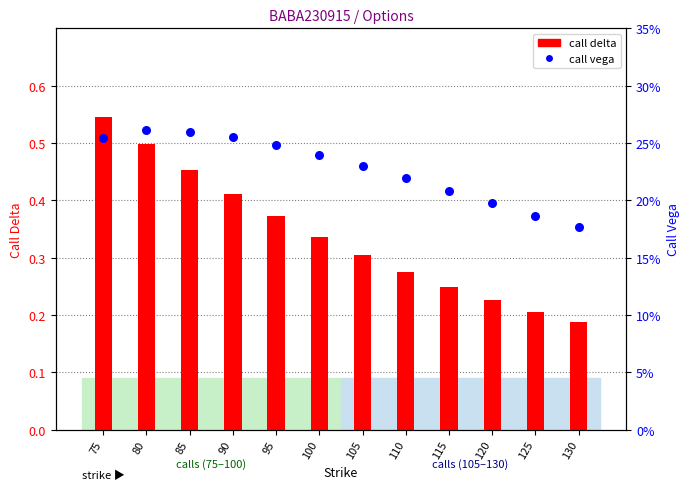

What are all the series names shown in the legend?

call delta, call vega